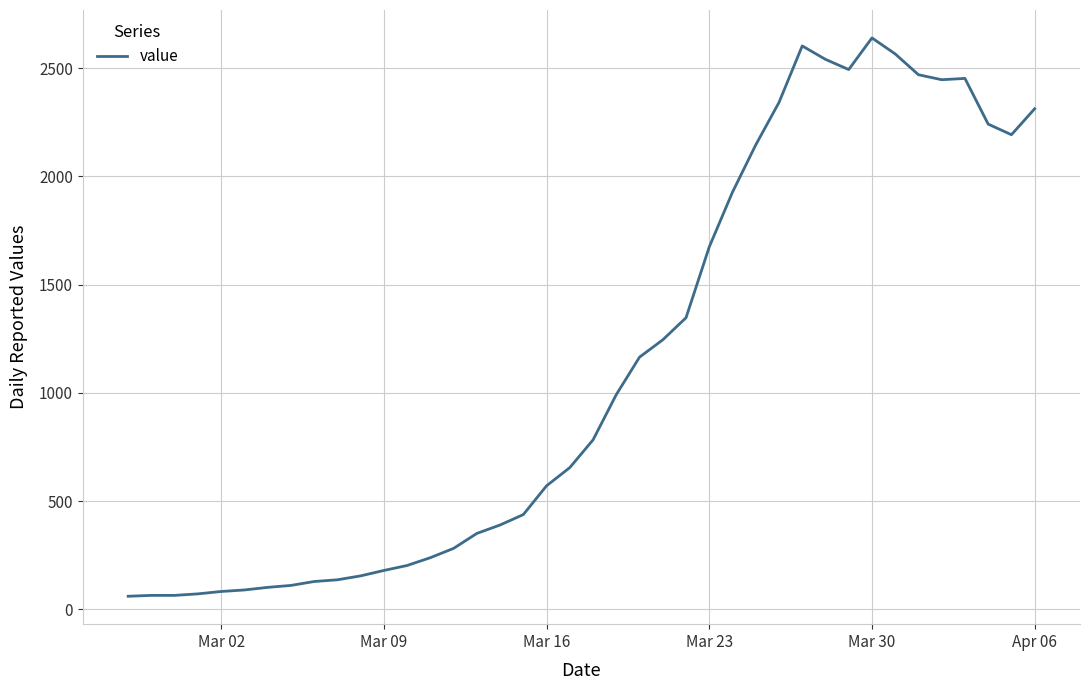

What is the smallest value displayed?

61